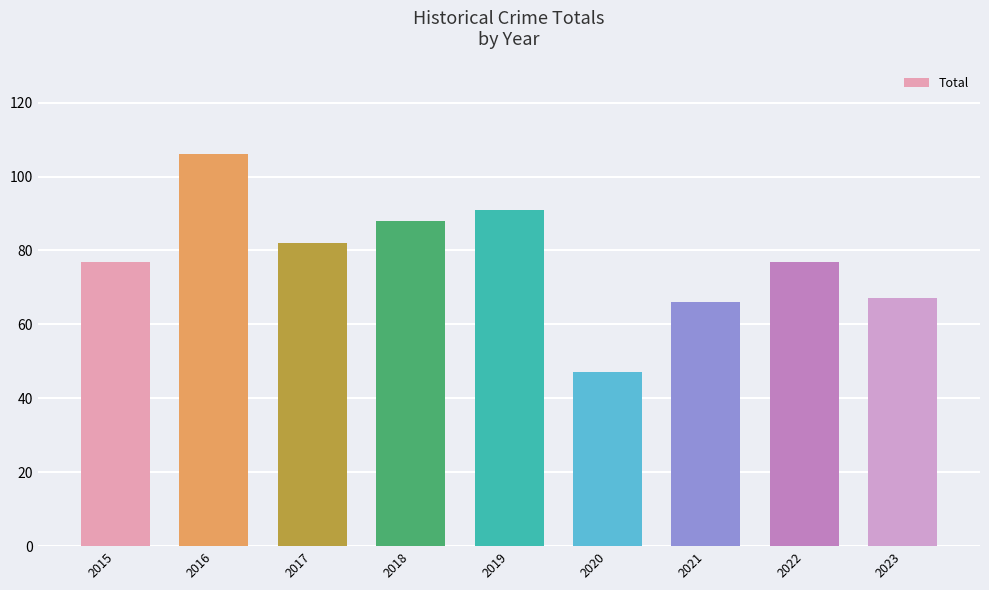

Count the number of categories in the chart.

9